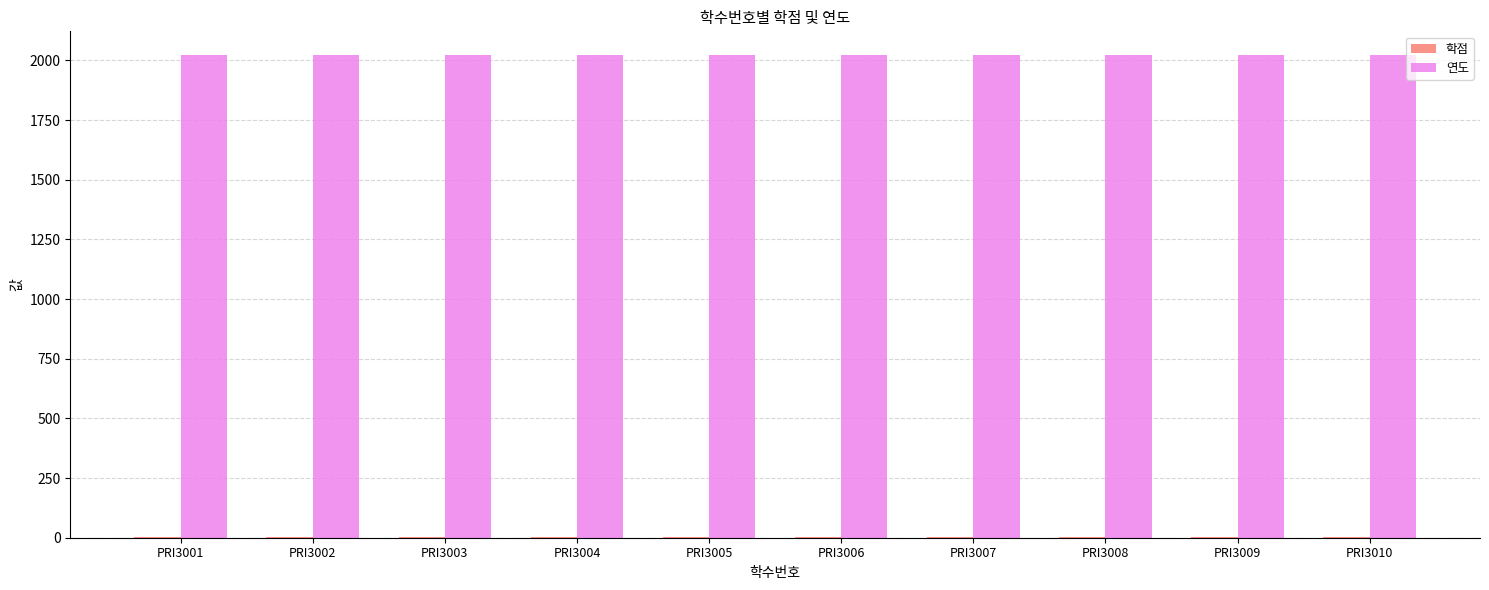

What is the highest value of the 연도 series?

2021